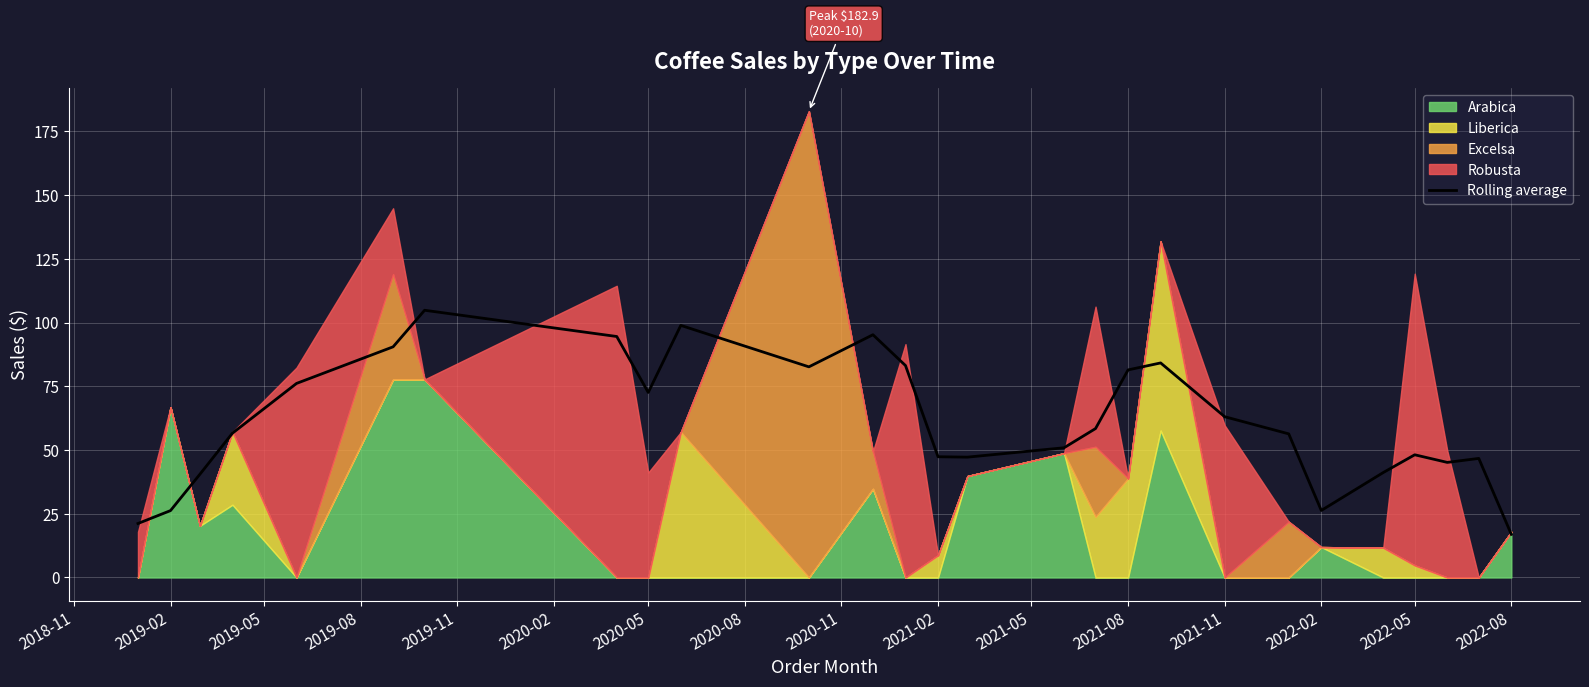

What is the maximum value for Rolling average?

104.8